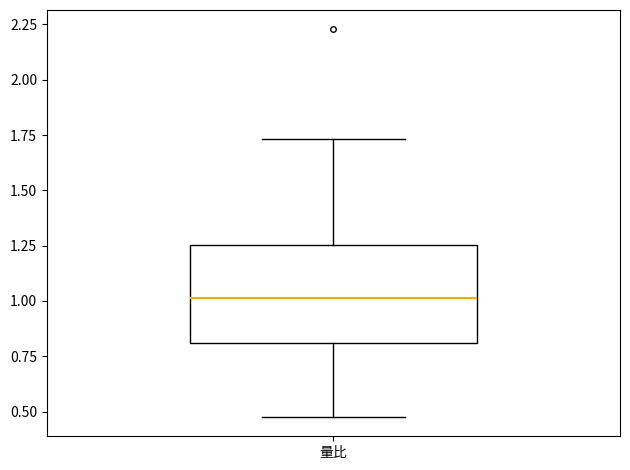

Transcribe this box plot: give where the median line is, the range the box spans, and where the two whiskers end, as read against the y-axis. The values are not printed on the chart, so give them approximately, as read against the axis.

median 1.00, box 0.80 to 1.25, whiskers 0.50 to 1.75